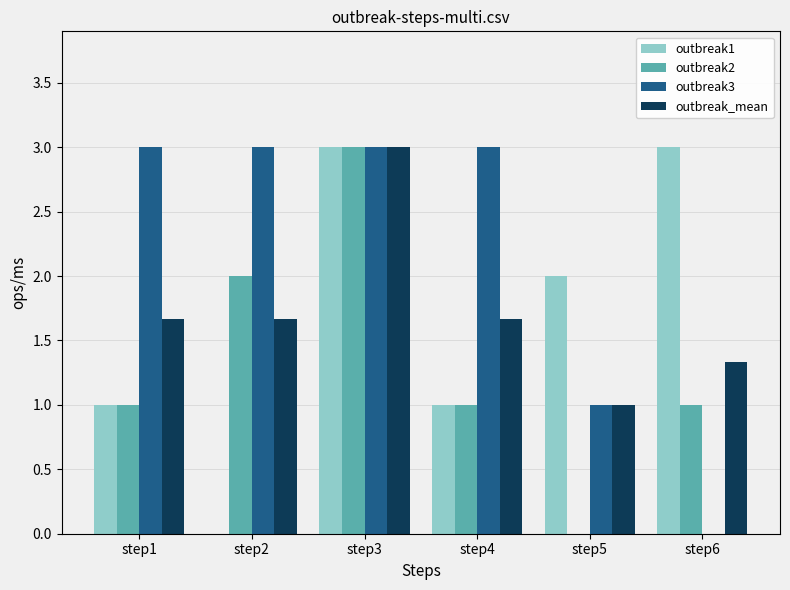

What is the sum of all outbreak2 values?

8.0